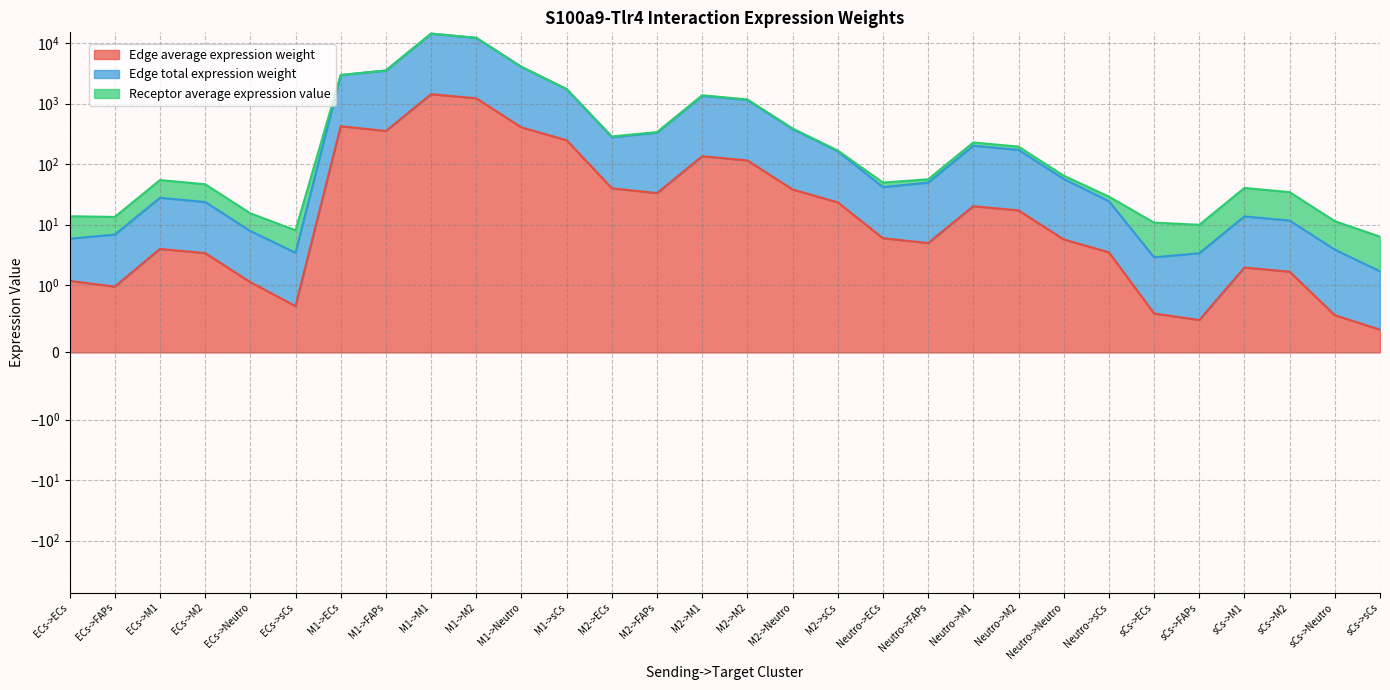

Which label corresponds to the smallest value in the chart?

sCs->sCs